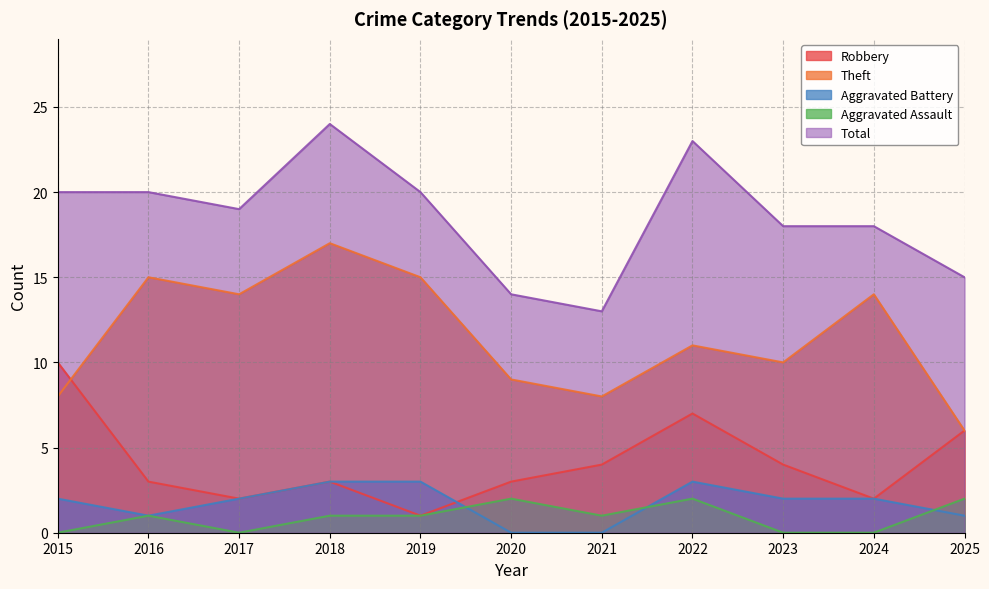

True or false: Robbery and Total cross at least once.

False